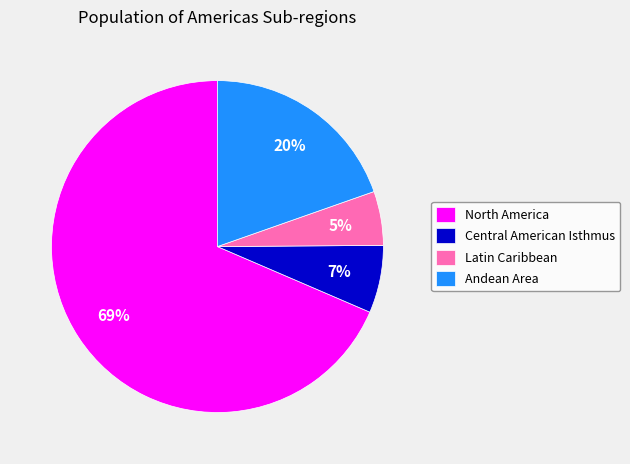

What percentage is the Andean Area slice, to the nearest percent?

20%